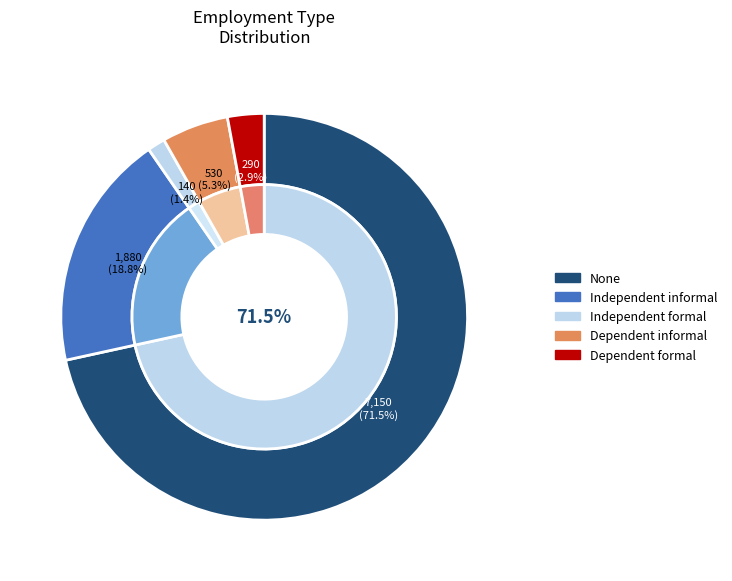

Count the number of slices in the pie.

5